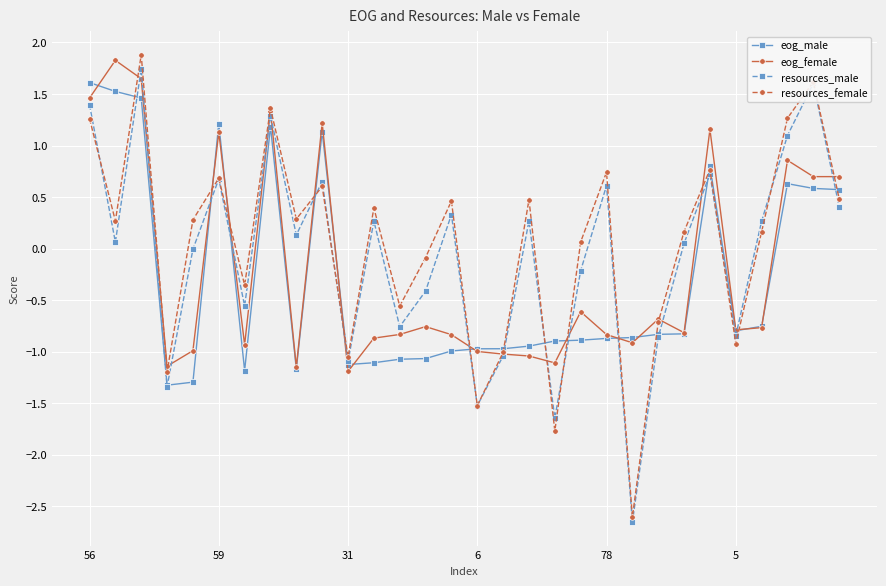

True or false: resources_male has more than 1 points higher than both neighbors.

True